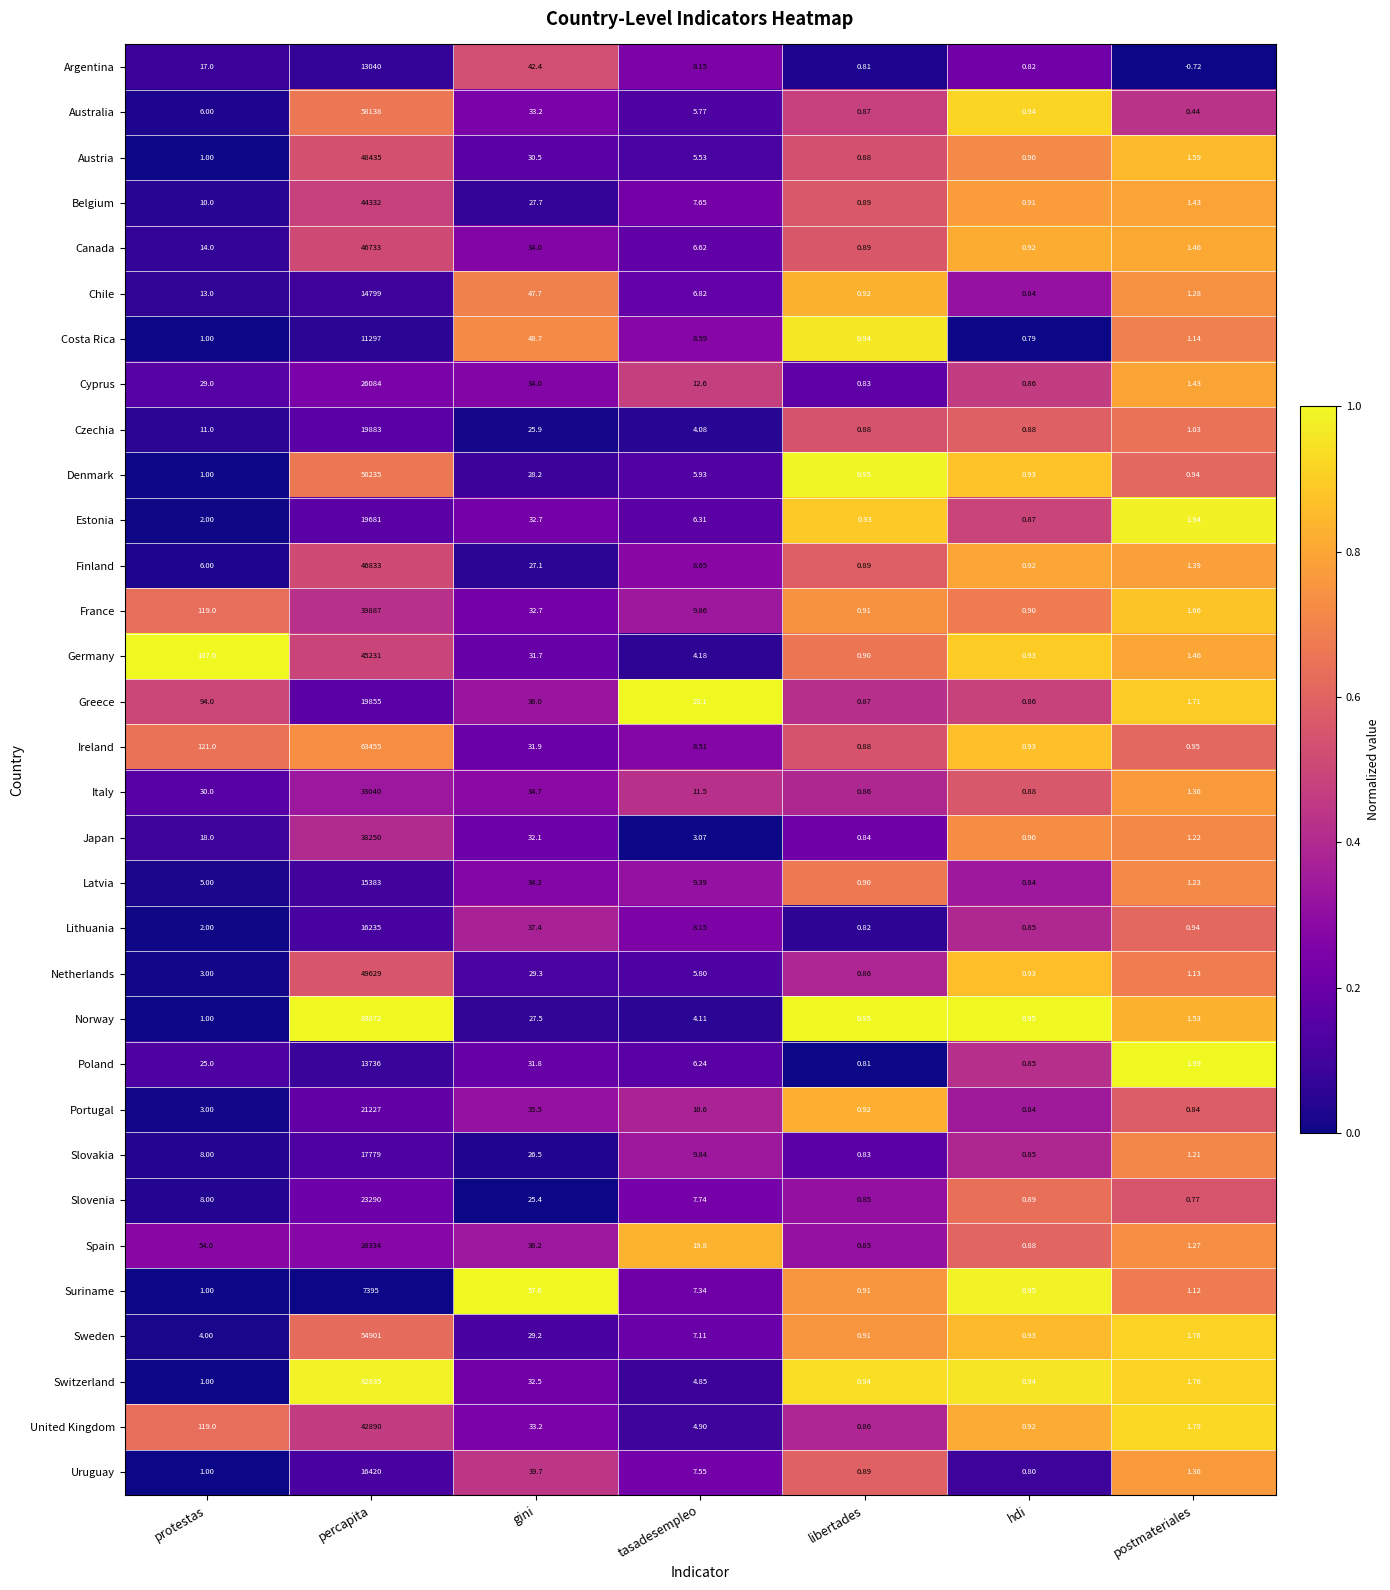

Which series has the largest total across all categories?

Norway